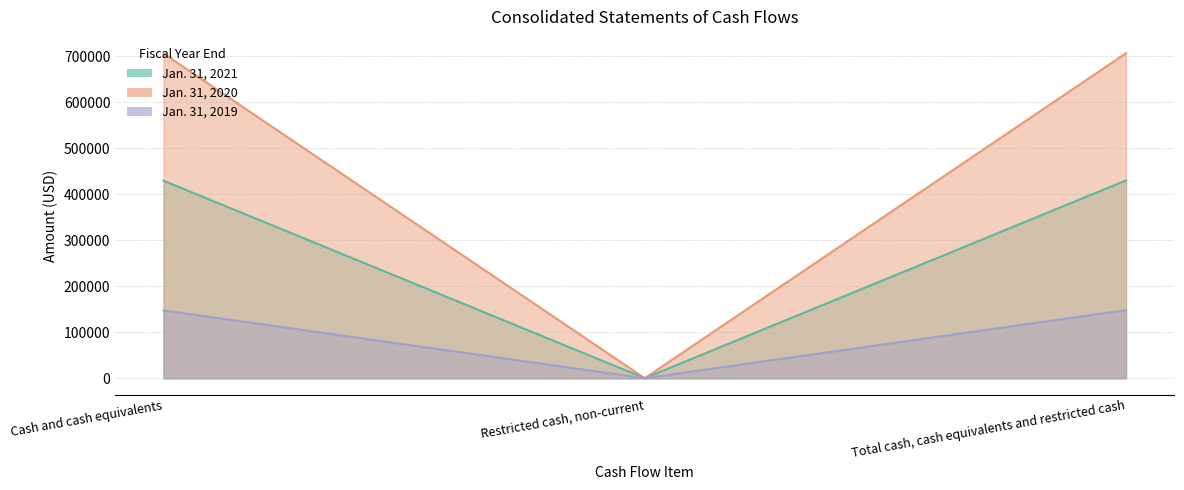

Reading left to right, transcribe all the data shown in this chart.

Jan. 31, 2021: 429697	525	430222
Jan. 31, 2020: 706192	514	706706
Jan. 31, 2019: 147831	516	148347